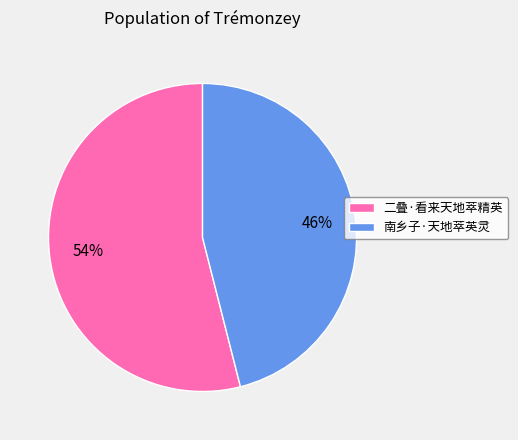

Is the sum of 二叠·看来天地萃精英 and 南乡子·天地萃英灵 greater than half?

Yes